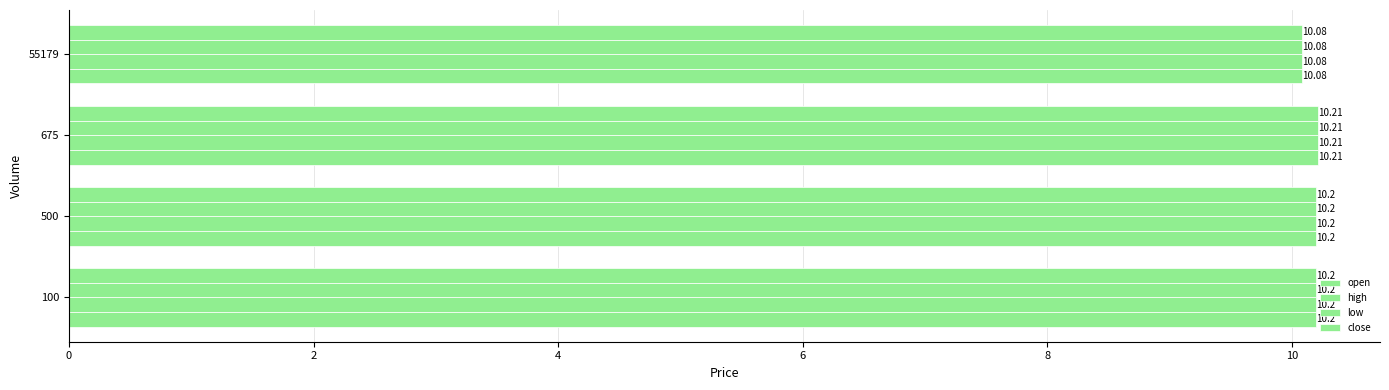

Rank the series by their maximum value, from highest to lowest.

open, high, low, close